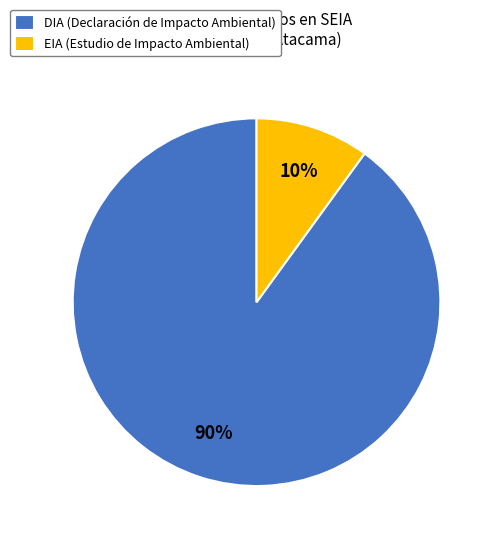

True or false: EIA (Estudio de Impacto Ambiental) accounts for 1% of the total.

False